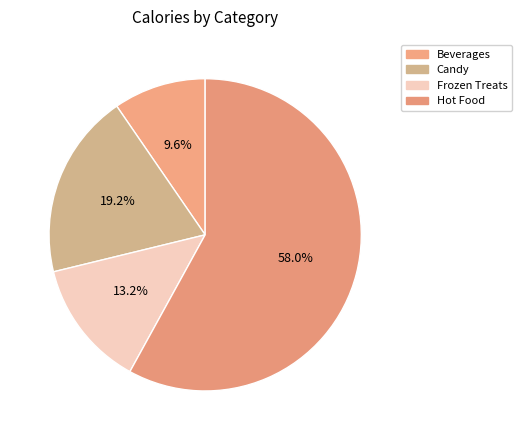

What is the change in value from Frozen Treats to Hot Food?

+26005